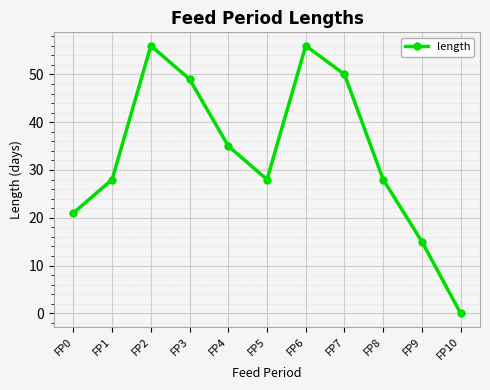

What is the value of the 2nd point from the left?

28